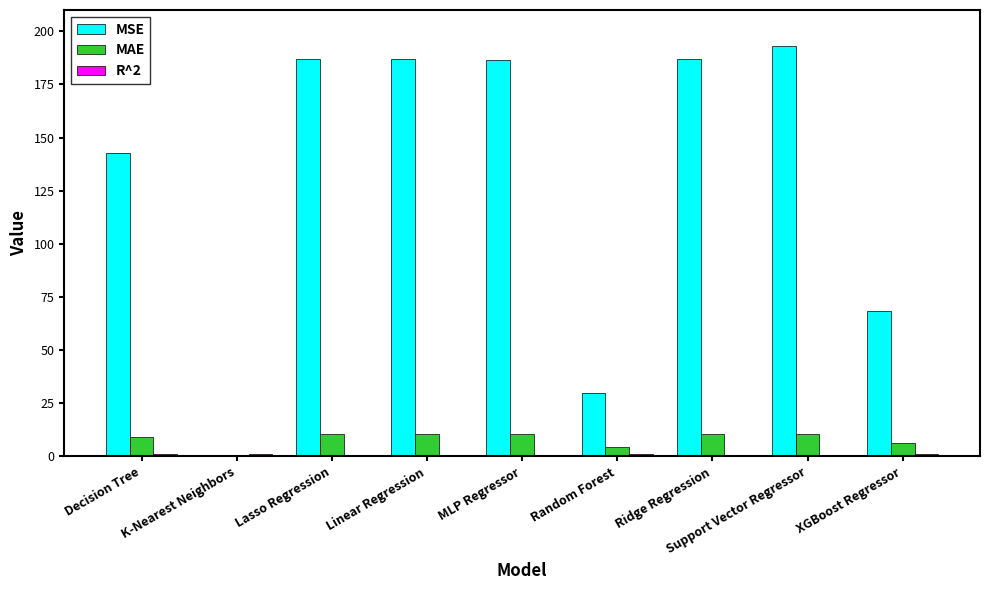

True or false: MAE has a value of 10.5 at Support Vector Regressor.

True